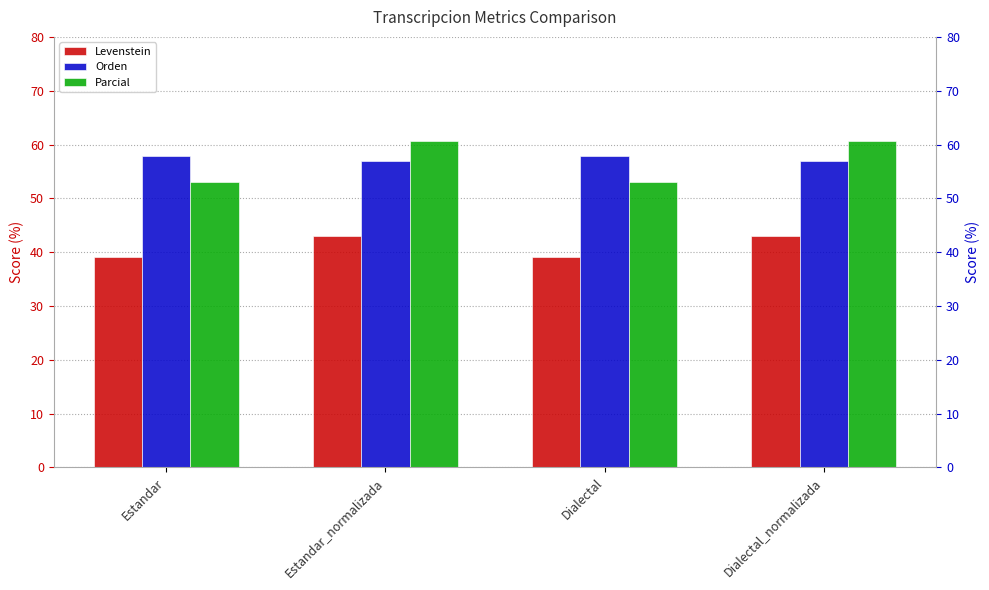

How many values in the Levenstein series exceed 42?

2